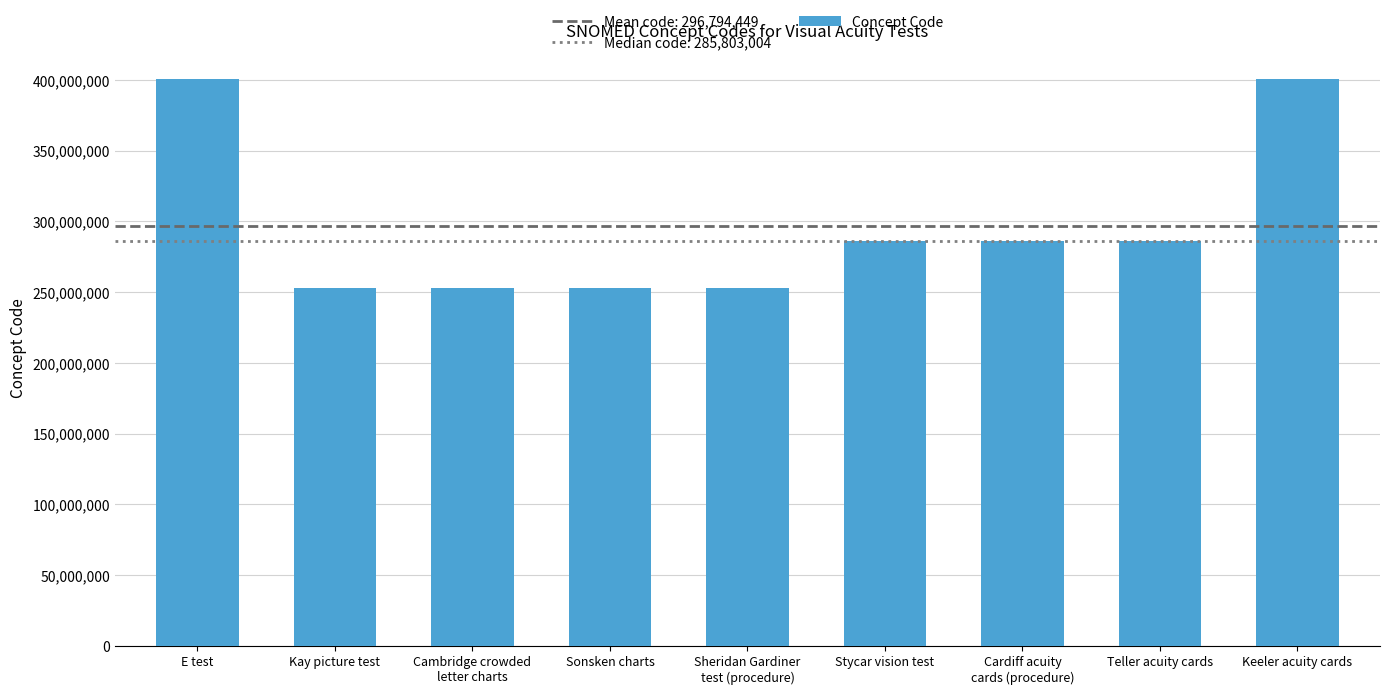

What is the value of the 5th bar from the left?

252978008